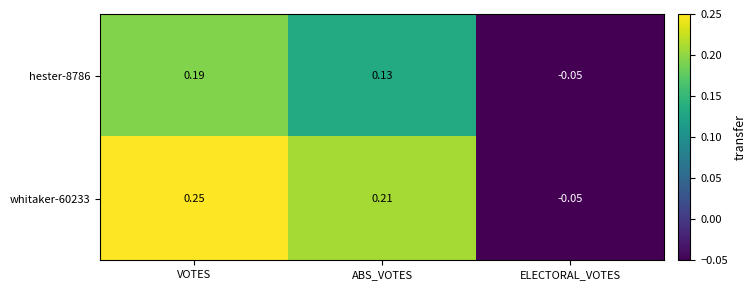

How many data points in hester-8786 are less than 0?

1